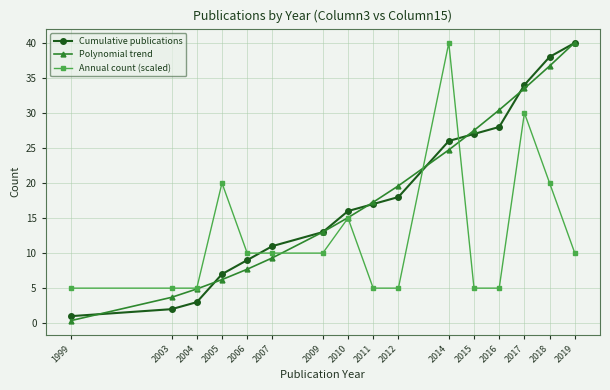

Is it true that Polynomial trend equals 58.2 at 2019?

False